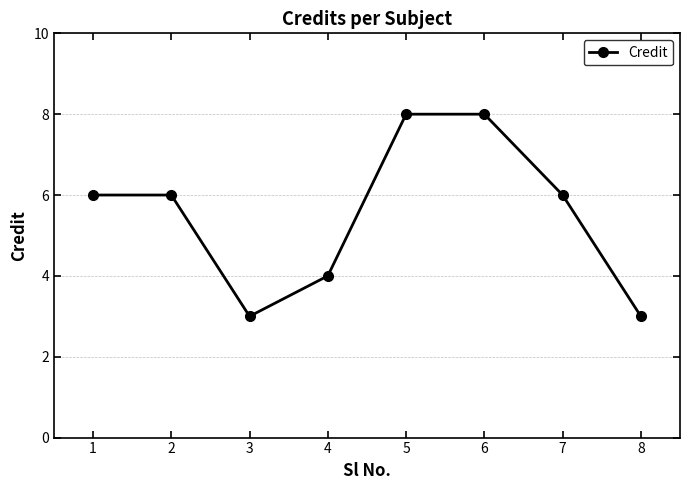

What is the smallest value displayed?

3